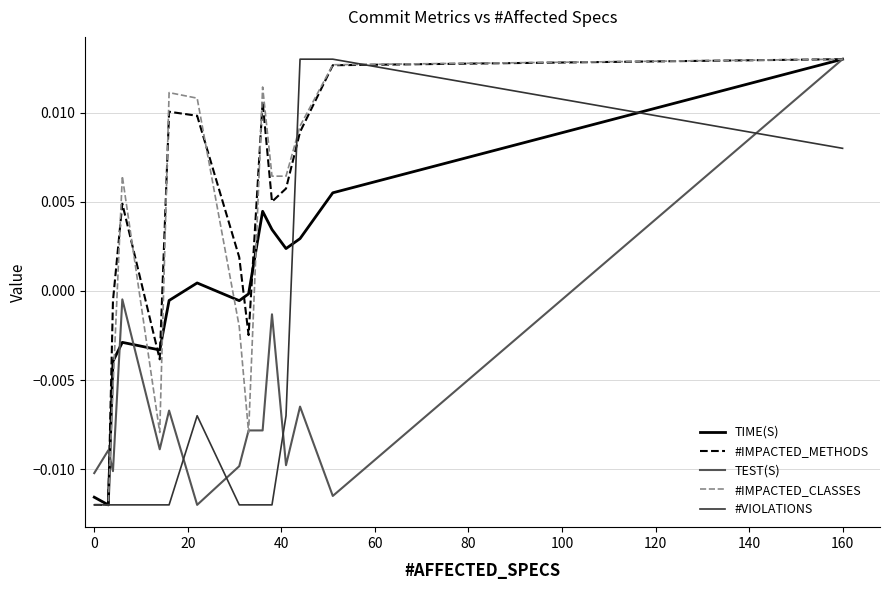

Count the number of data series in this chart.

5